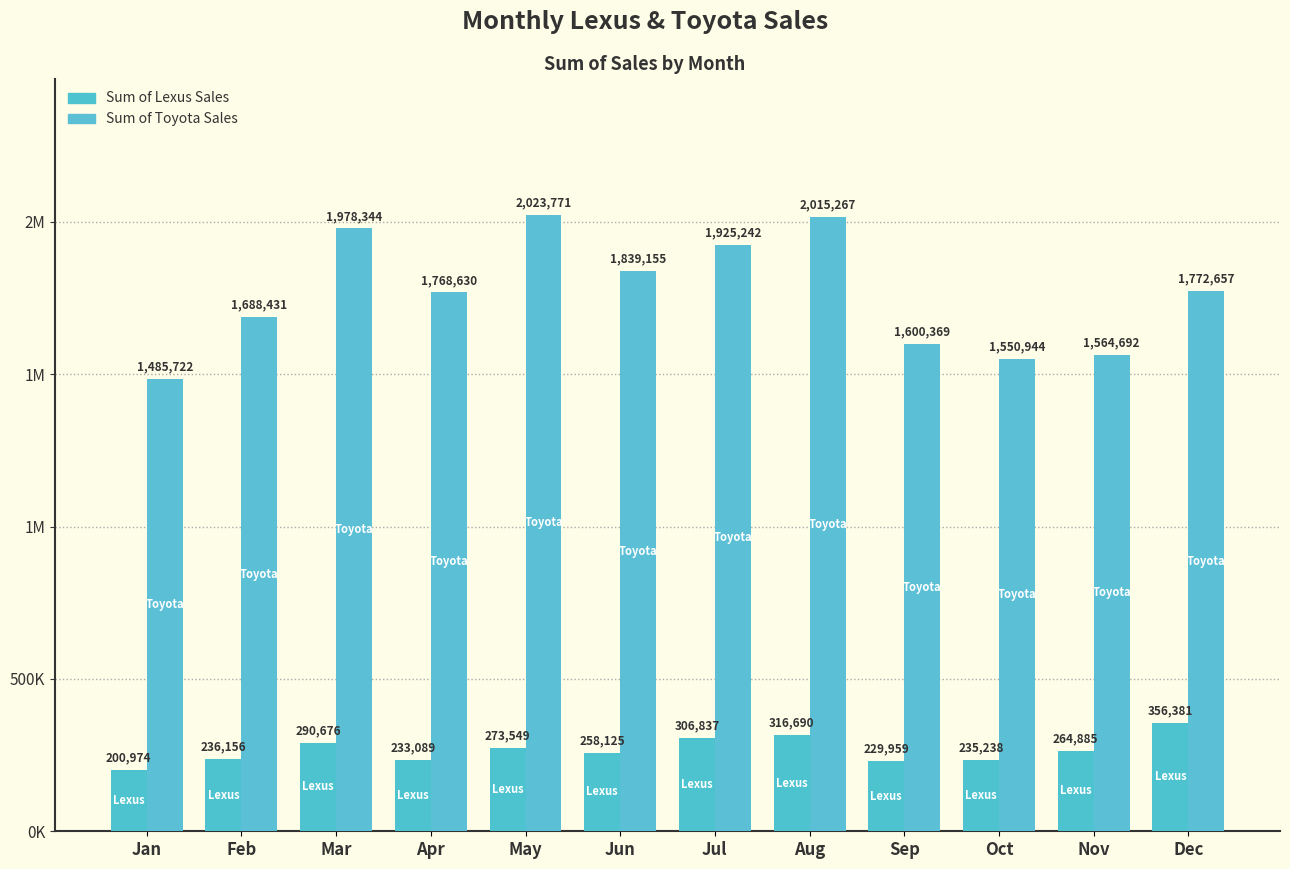

True or false: Sum of Lexus Sales has a value of 290676 at Mar.

True